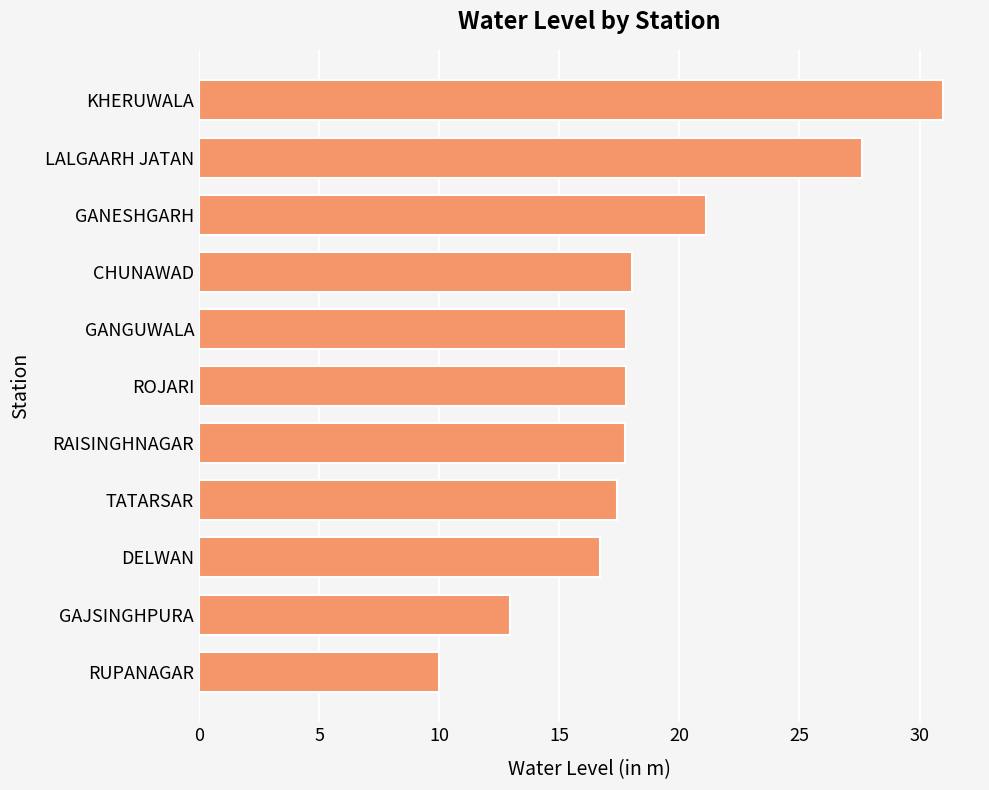

Which has a higher value, LALGAARH JATAN or GANESHGARH?

LALGAARH JATAN